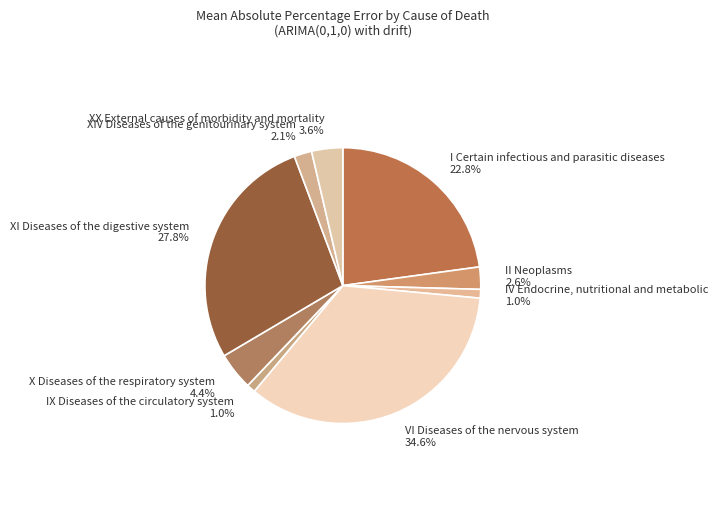

Count the number of slices in the pie.

9